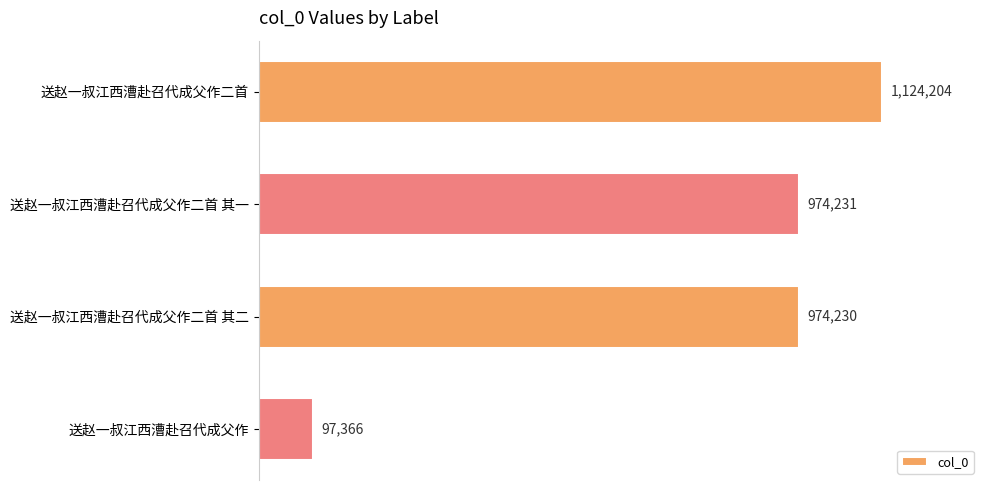

What is the maximum value shown in the chart?

1124204